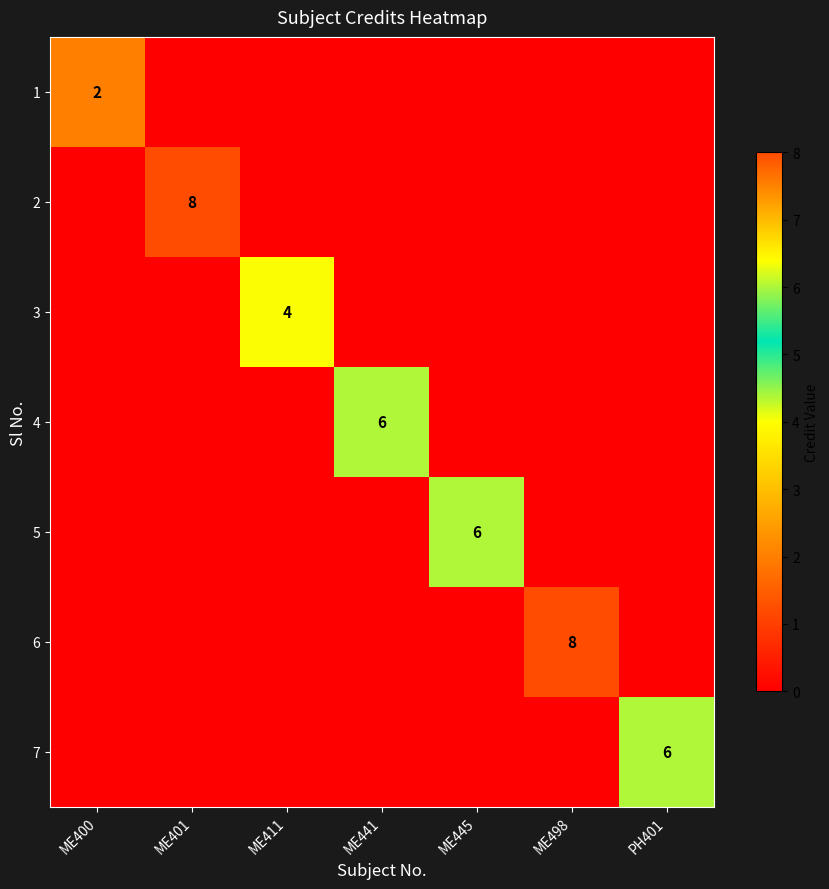

The value of 6 at ME498 is 8. True or false?

True